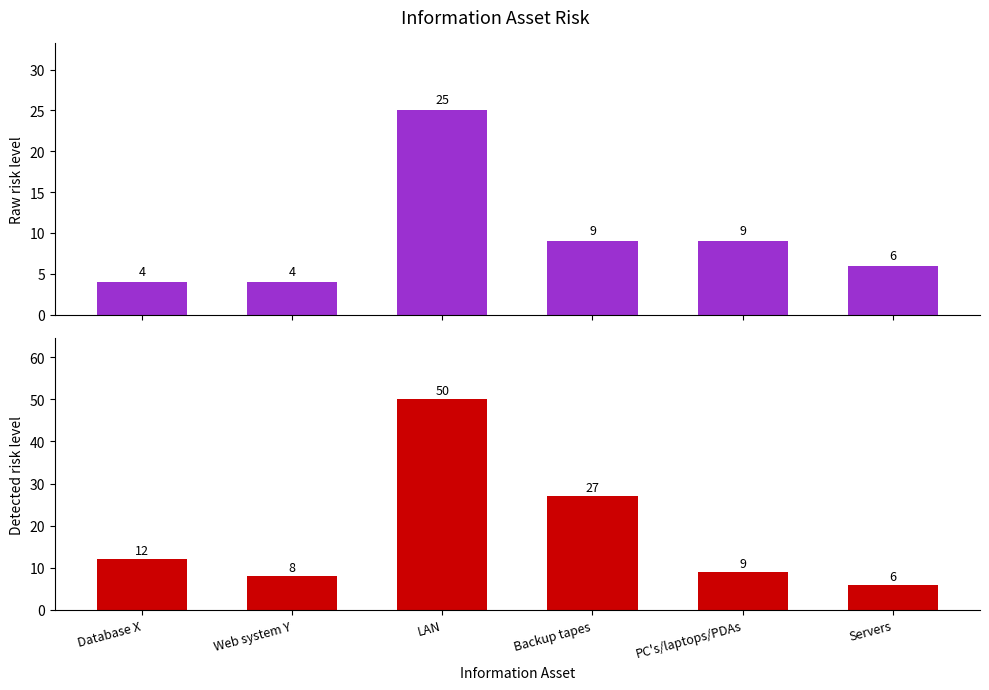

What is the label of the 2nd bar from the right?

PC's/laptops/PDAs